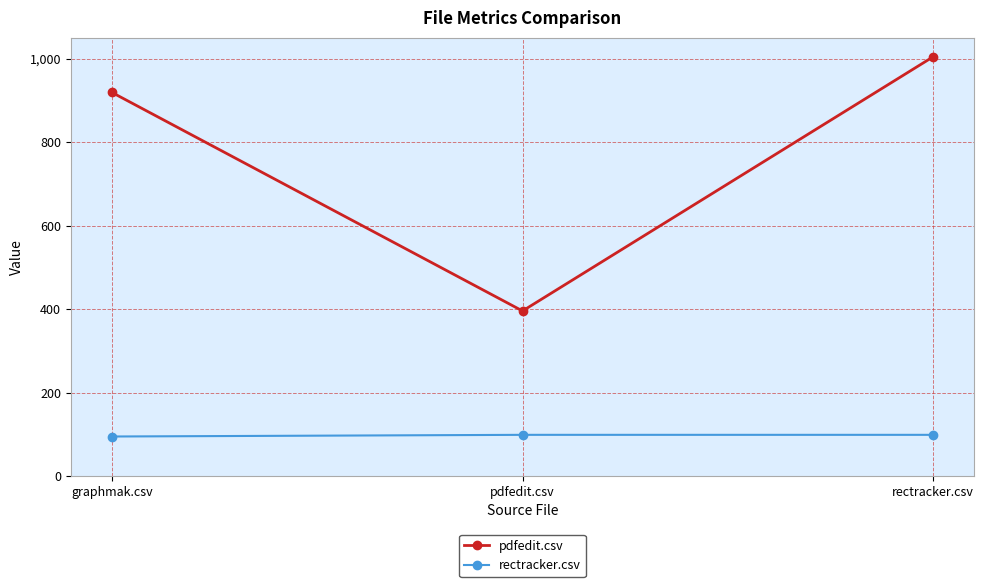

Rank the series at pdfedit.csv from highest to lowest value.

pdfedit.csv, rectracker.csv